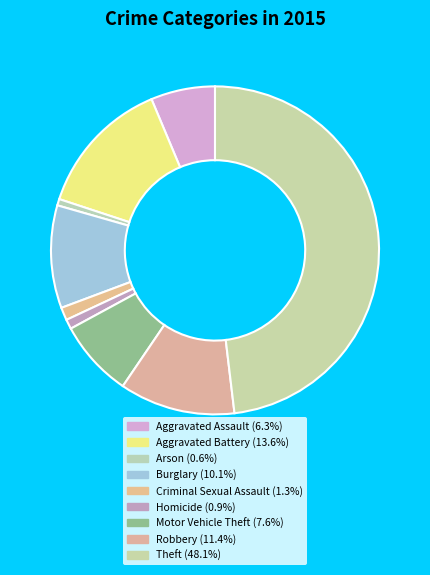

Combined, do Burglary and Criminal Sexual Assault account for over 50%?

No